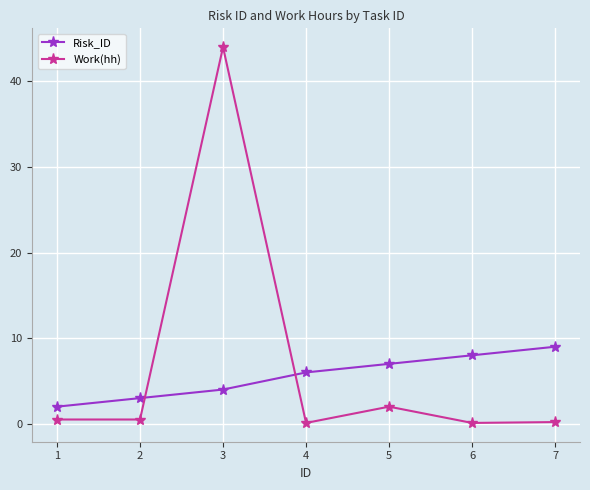

What is the value of the Risk_ID point at the 5th from the left?

7.0